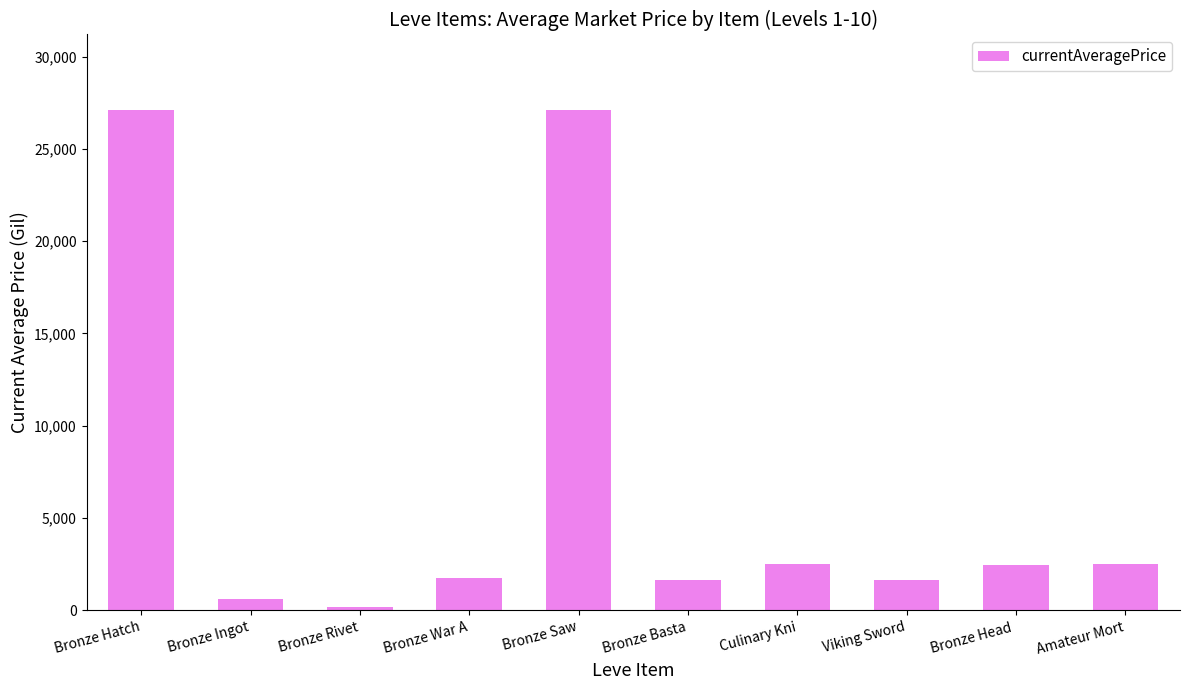

What is the sum of all values?

67402.6